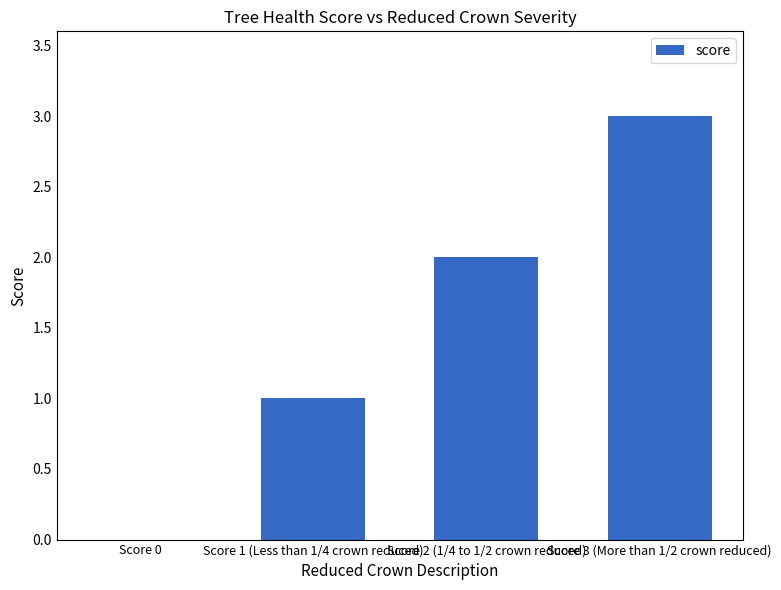

Count the values in the range 1 to 3.

3